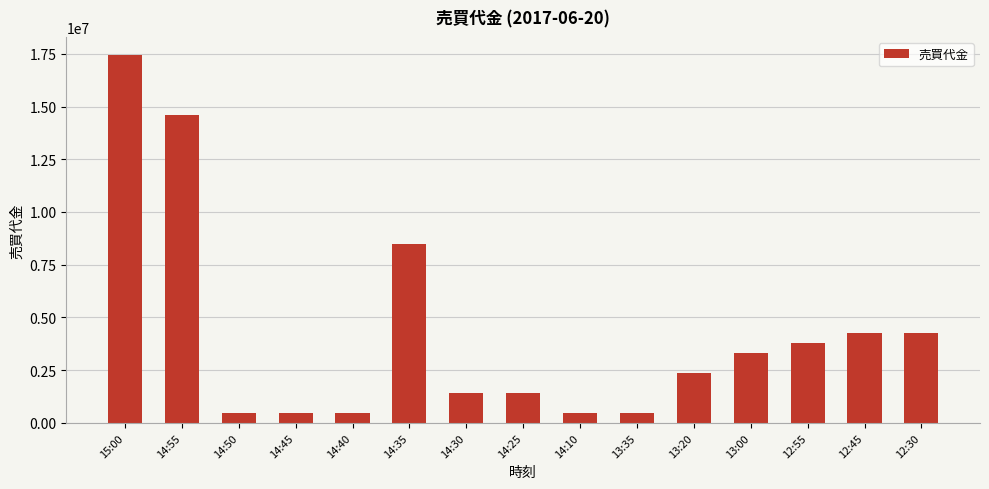

How many bars are there in total?

15